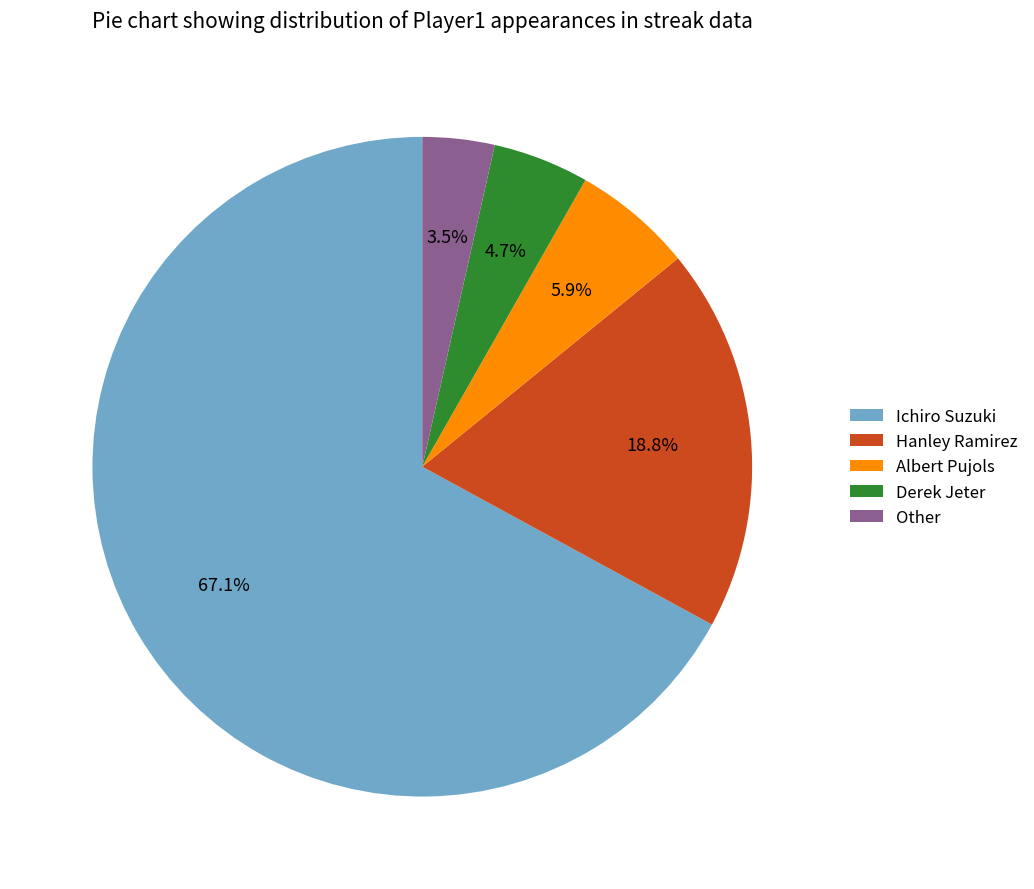

To the nearest percent, what is the combined percentage of Albert Pujols and Derek Jeter?

11%